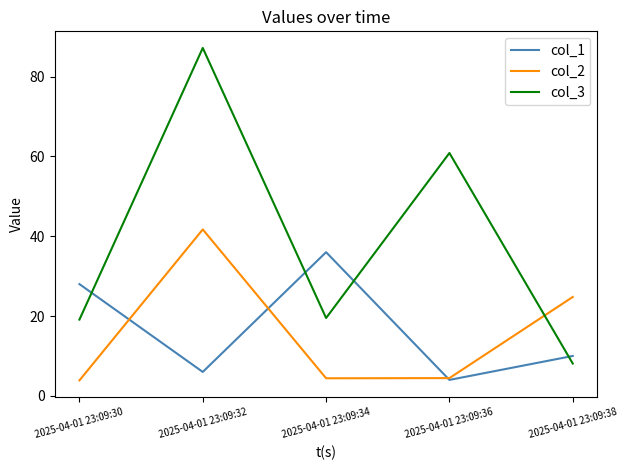

What is the sum of all col_2 values?

79.2